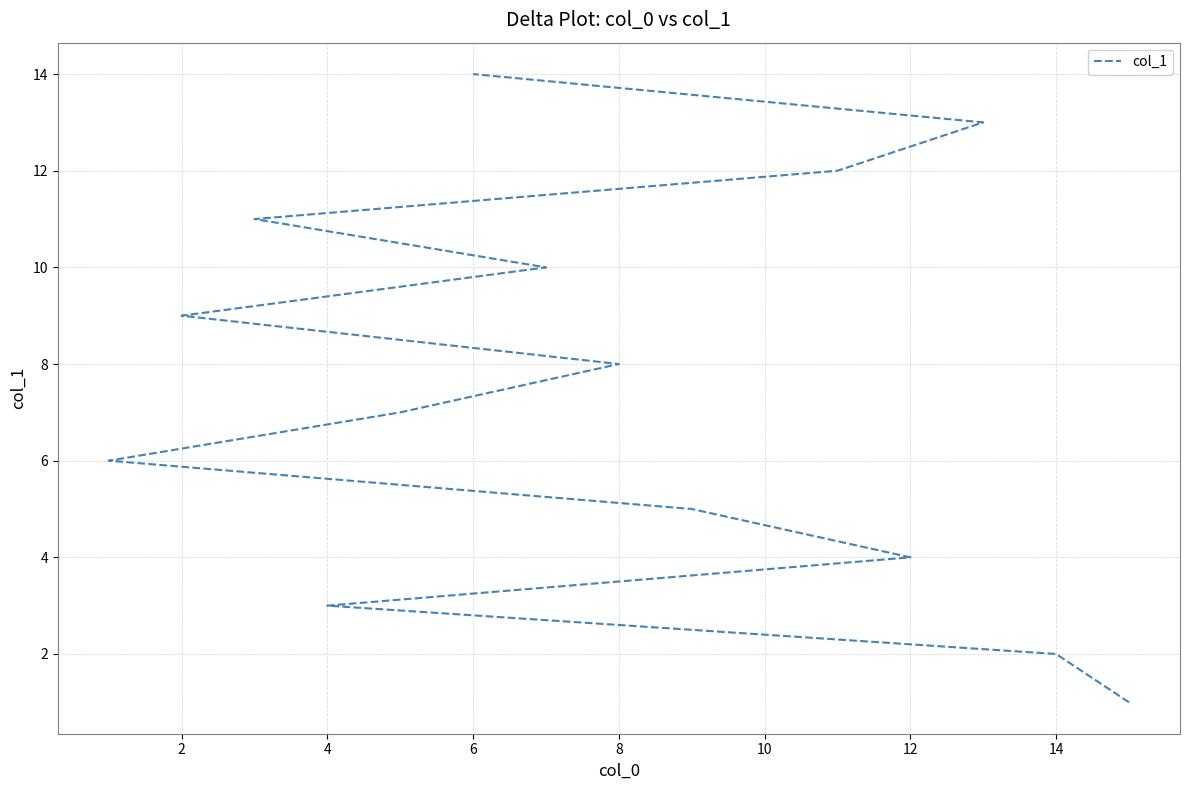

Reading left to right, what are all the values shown in this chart?

1	2	3	4	5	6	7	8	9	10	11	12	13	14